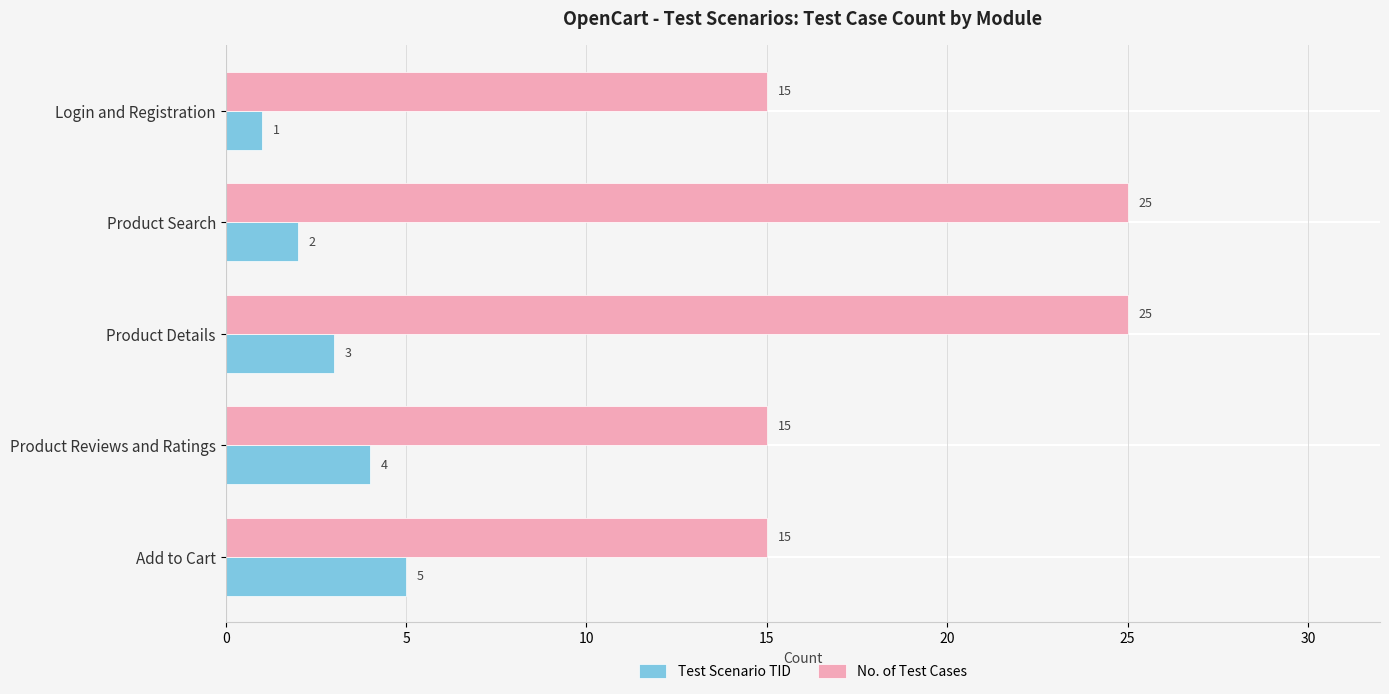

The value of Test Scenario TID at Add to Cart is 5. True or false?

True